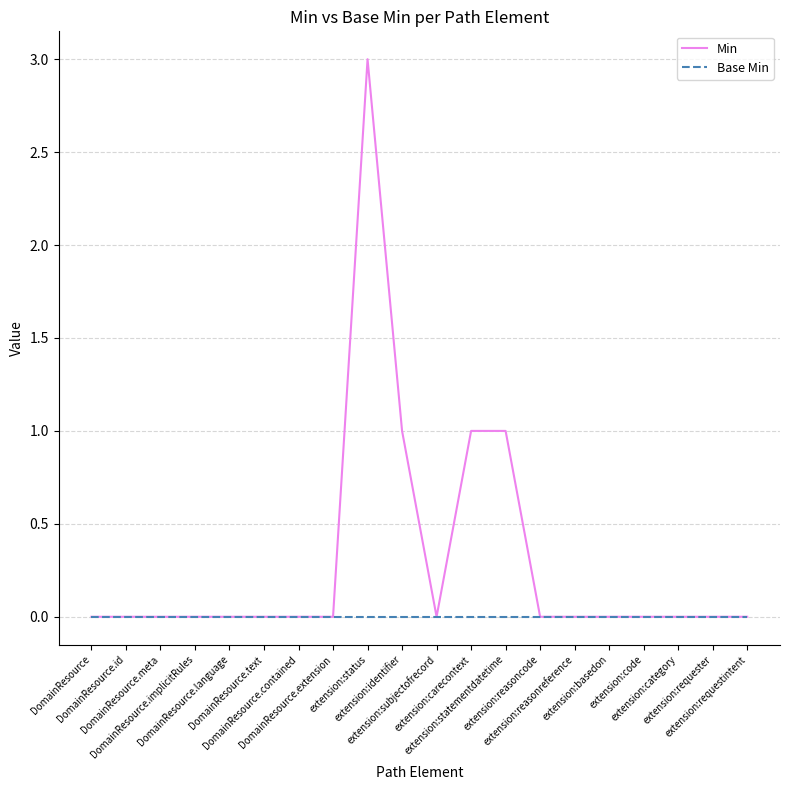

Reading left to right, list all the values displayed in this chart.

Min: 0	0	0	0	0	0	0	0	3	1	0	1	1	0	0	0	0	0	0	0
Base Min: 0	0	0	0	0	0	0	0	0	0	0	0	0	0	0	0	0	0	0	0